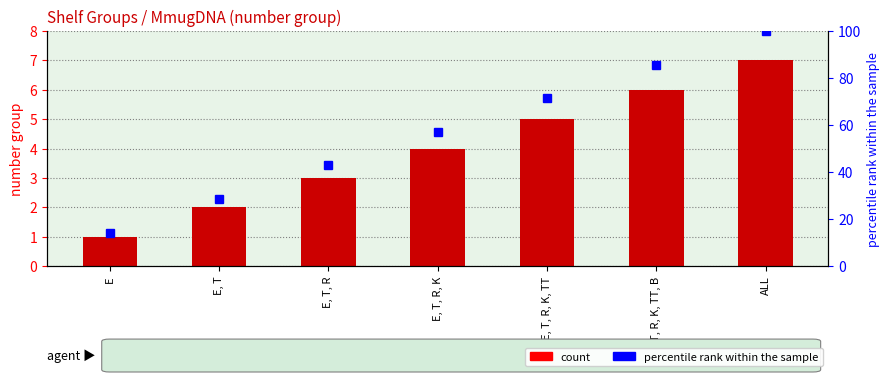

The value of number group at E is 1.0. True or false?

True